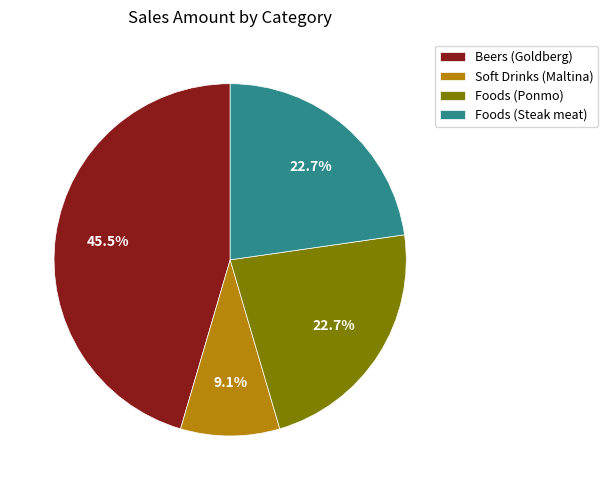

How much of the chart is everything except Beers (Goldberg)?

54.5%